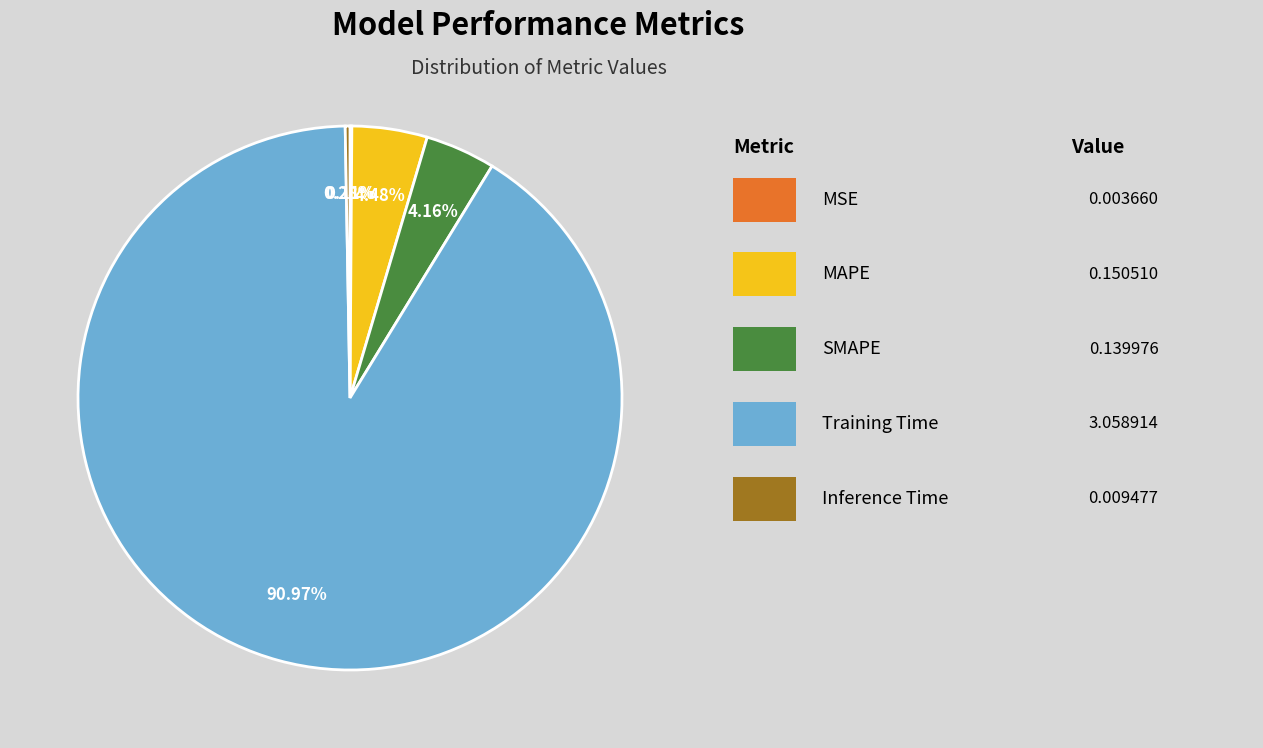

Does any single category account for the majority?

Yes